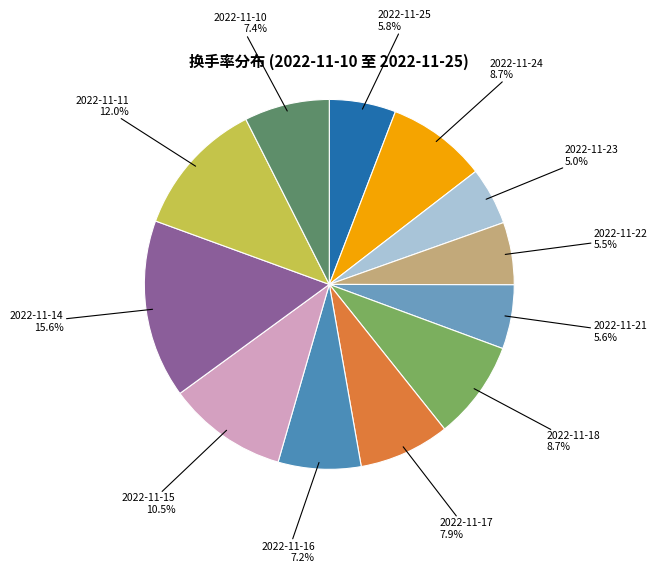

To the nearest percent, what is the difference between the largest and smallest slice percentages?

11%